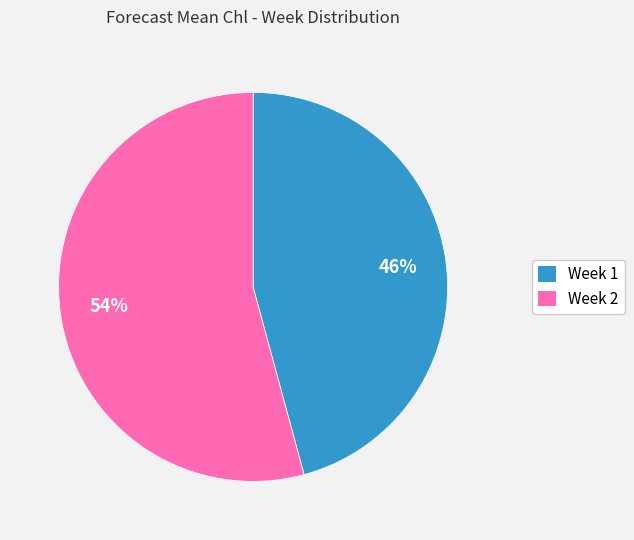

Between Week 2 and Week 1, which is larger?

Week 2